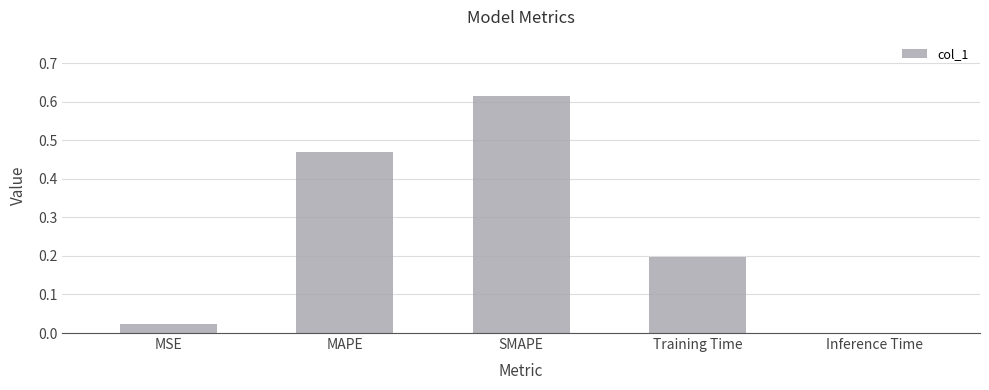

What is the sum of the values at MAPE and Training Time?

0.7